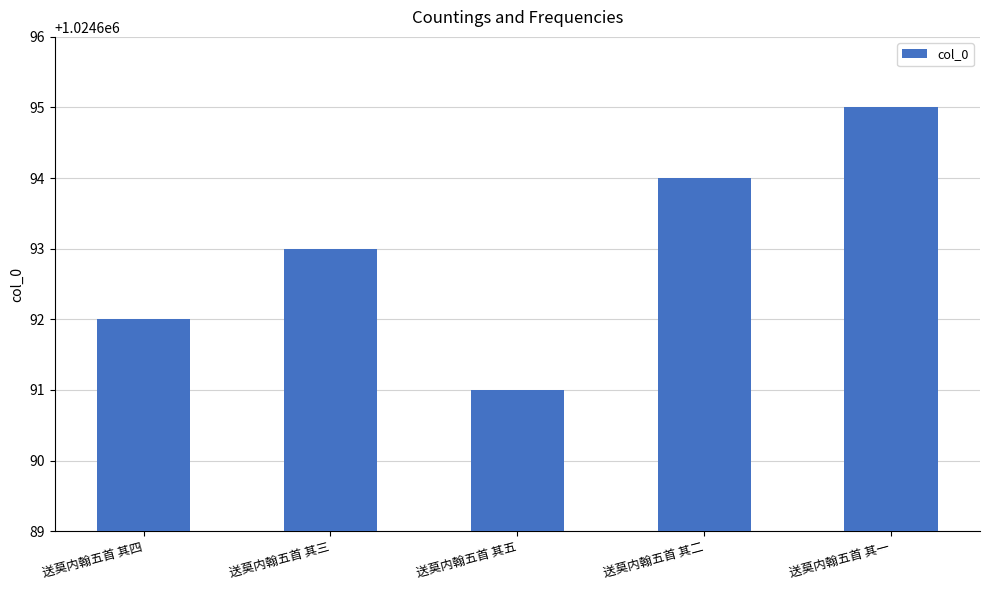

What is the change in value from 送莫内翰五首 其四 to 送莫内翰五首 其一?

+3